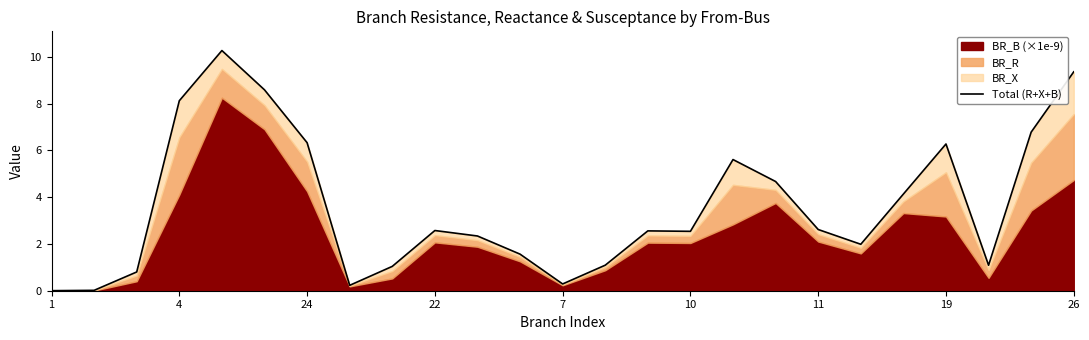

What is the maximum value shown in the chart?

10.3